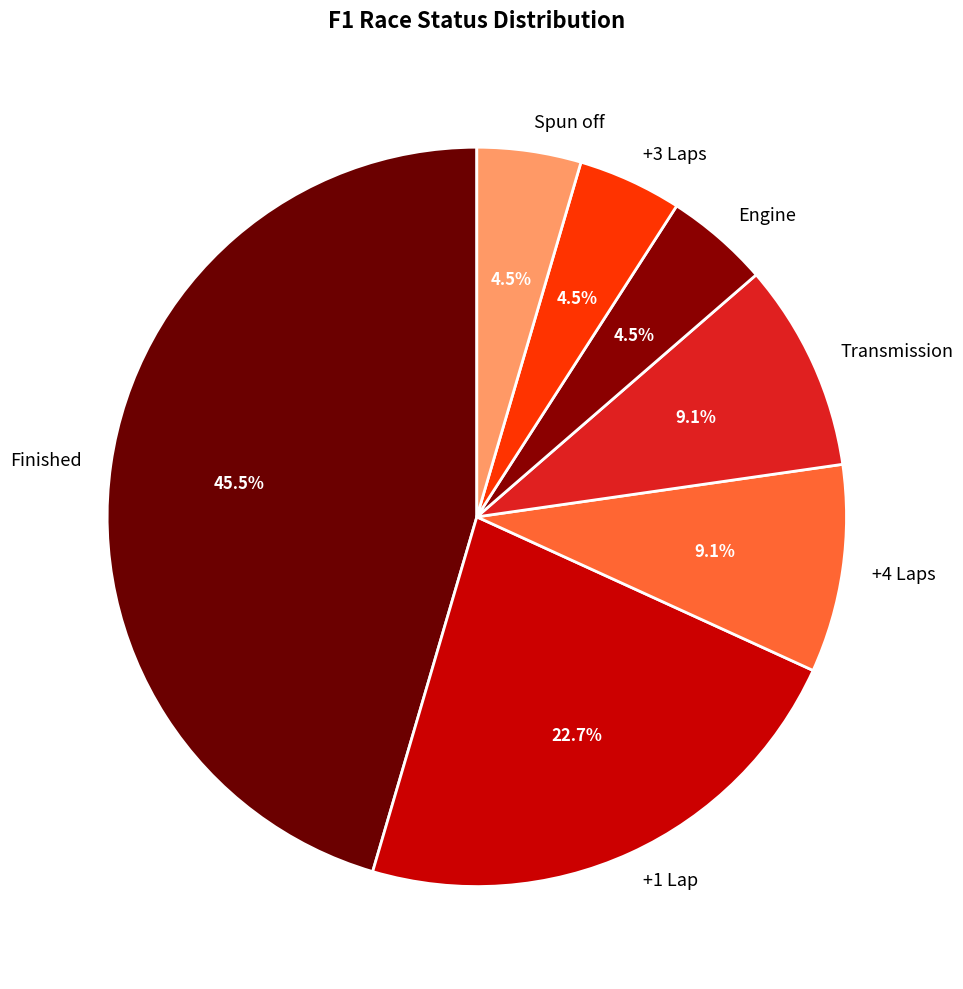

Is +1 Lap the majority of the pie?

No